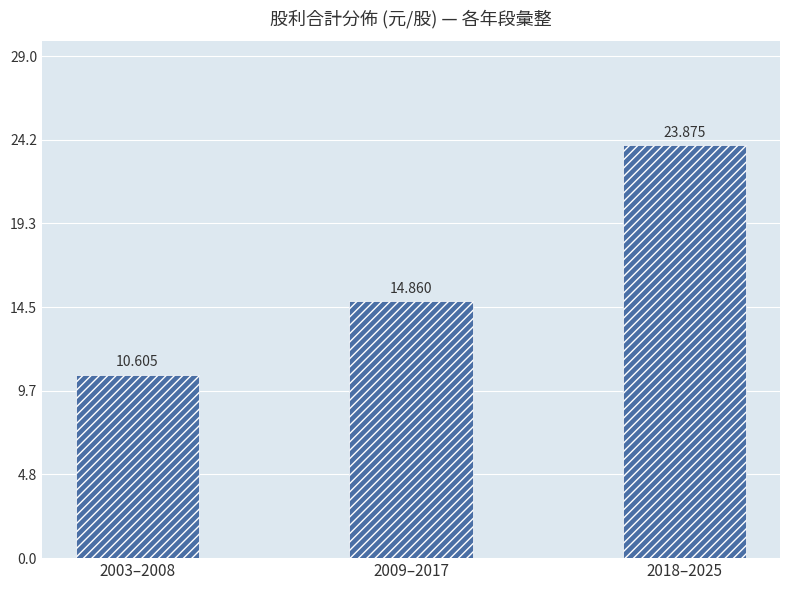

Where is the data nearest to the value 17?

2009–2017